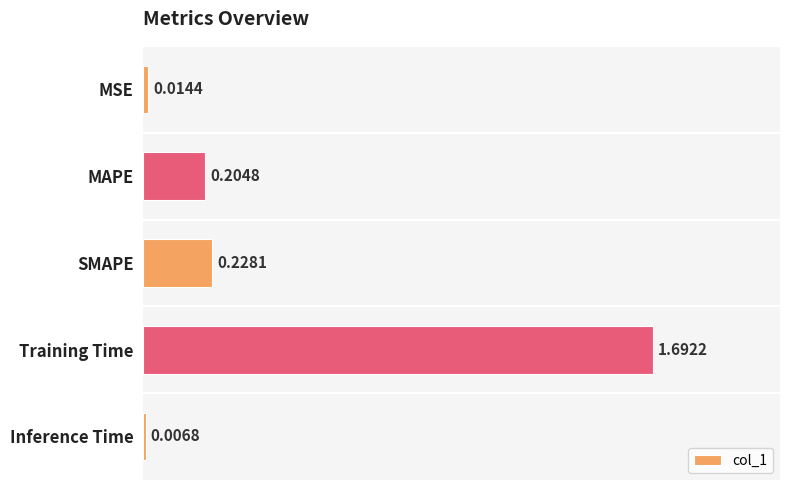

At which category does the chart reach its peak across all series?

Training Time